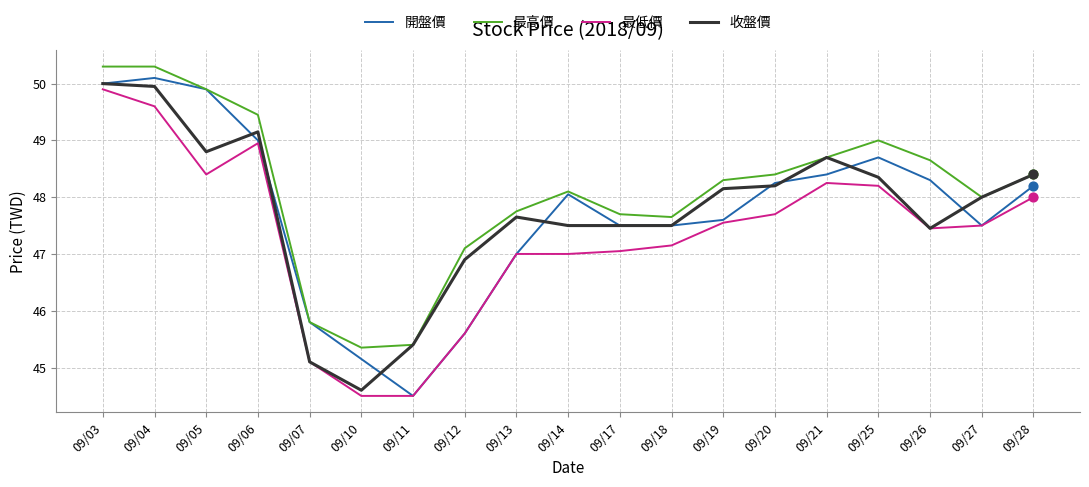

At which category is the sum across all series the highest?

09/03